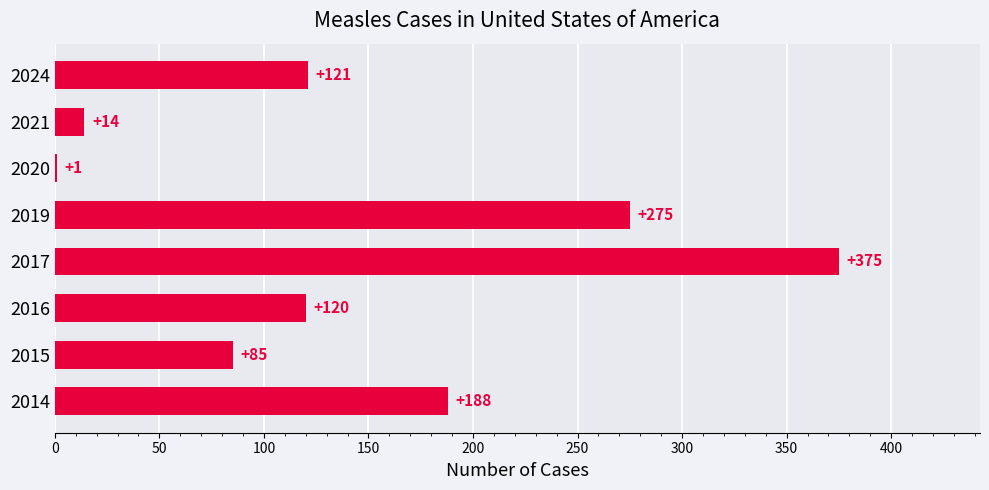

The value at 2016 is 120. True or false?

True